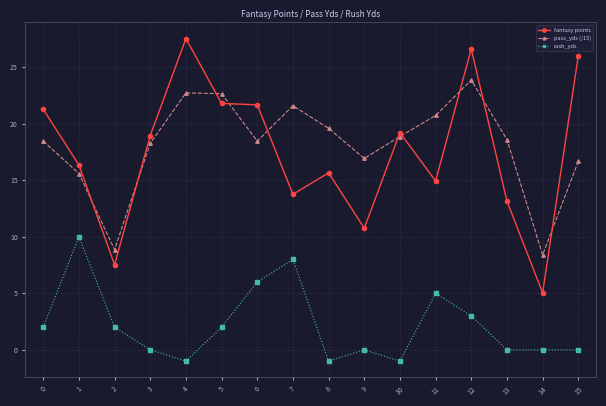

What is the value of the rush_yds point at the 9th from the left?

-1.0